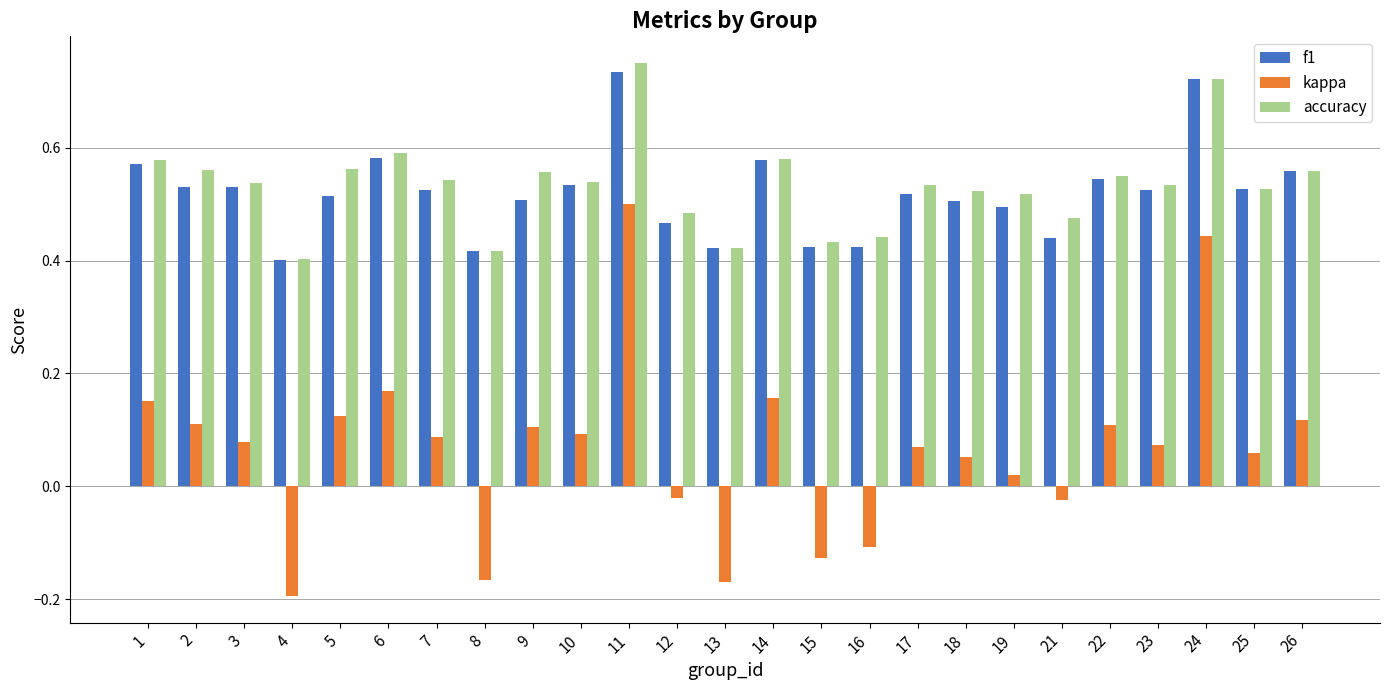

How many categories are shown in the chart?

25